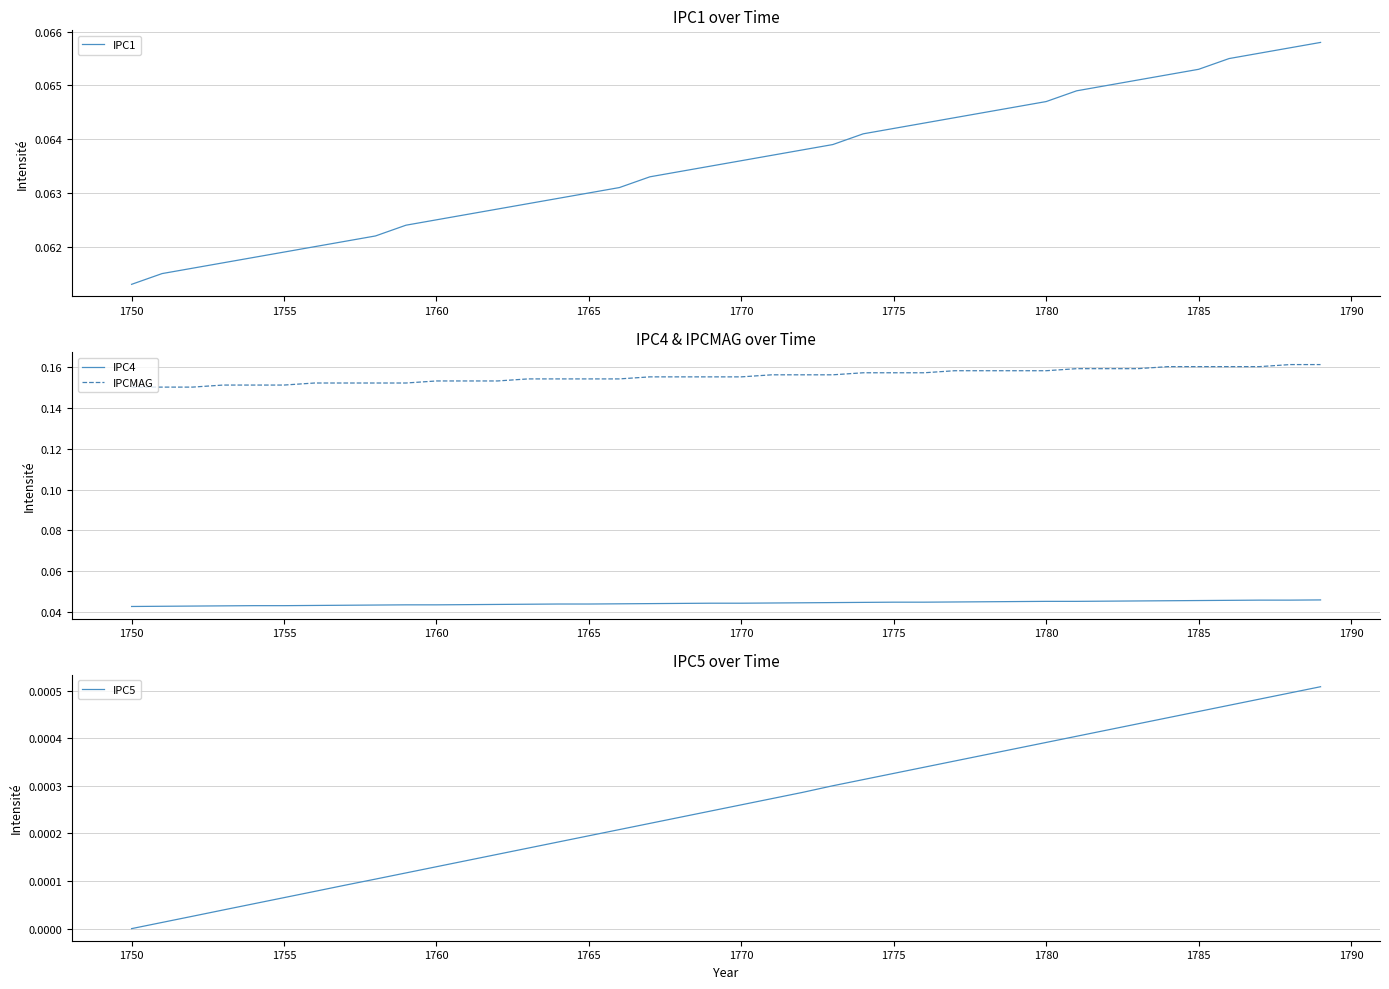

What is the minimum value for IPCMAG?

0.1